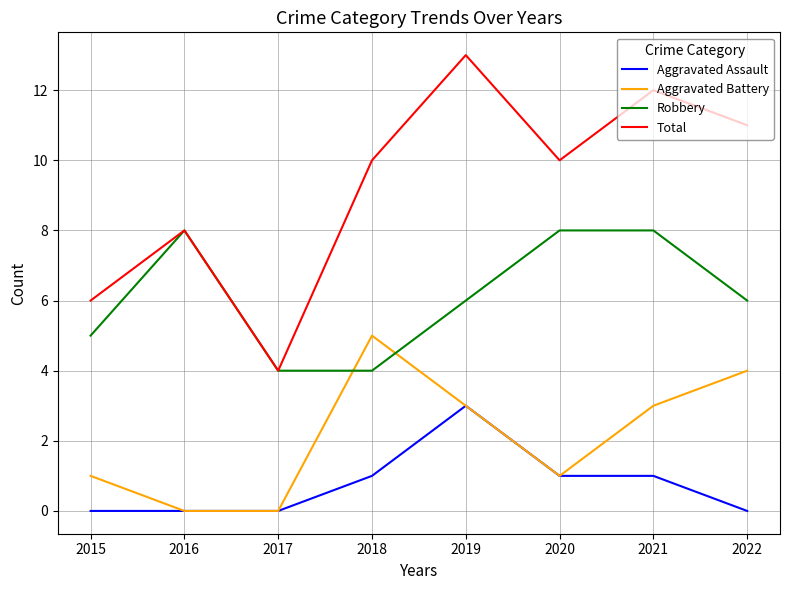

Reading left to right, transcribe all the data shown in this chart.

Aggravated Assault: 2015=0	2016=0	2017=0	2018=1	2019=3	2020=1	2021=1	2022=0
Aggravated Battery: 2015=1	2016=0	2017=0	2018=5	2019=3	2020=1	2021=3	2022=4
Robbery: 2015=5	2016=8	2017=4	2018=4	2019=6	2020=8	2021=8	2022=6
Total: 2015=6	2016=8	2017=4	2018=10	2019=13	2020=10	2021=12	2022=11